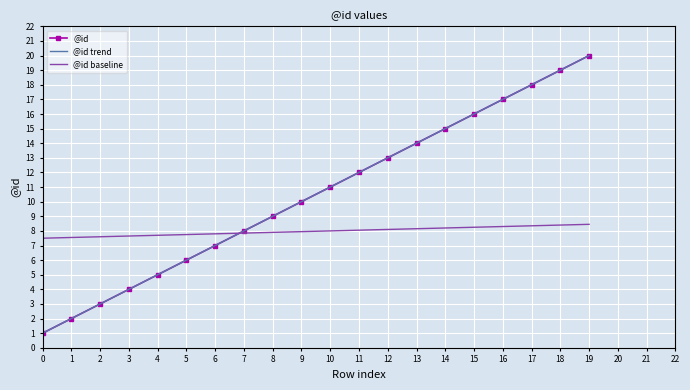

What is the value of the @id baseline point at the 14th from the left?

8.2